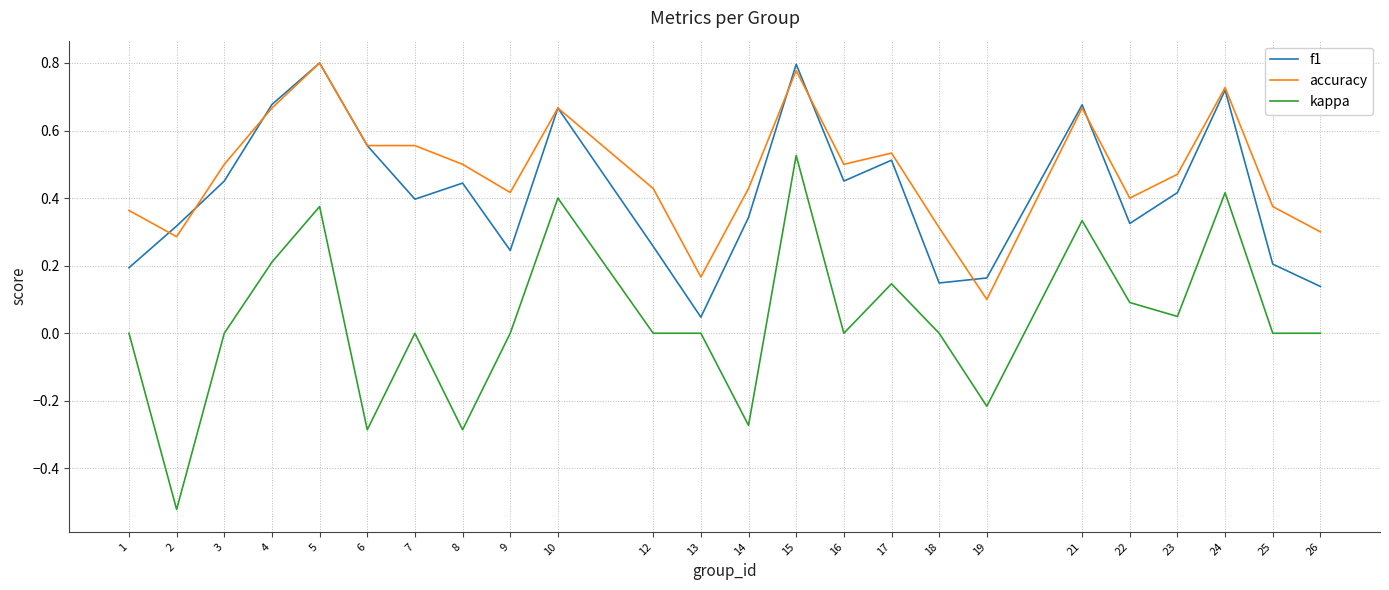

The value of accuracy at 9 is 0.7. True or false?

False